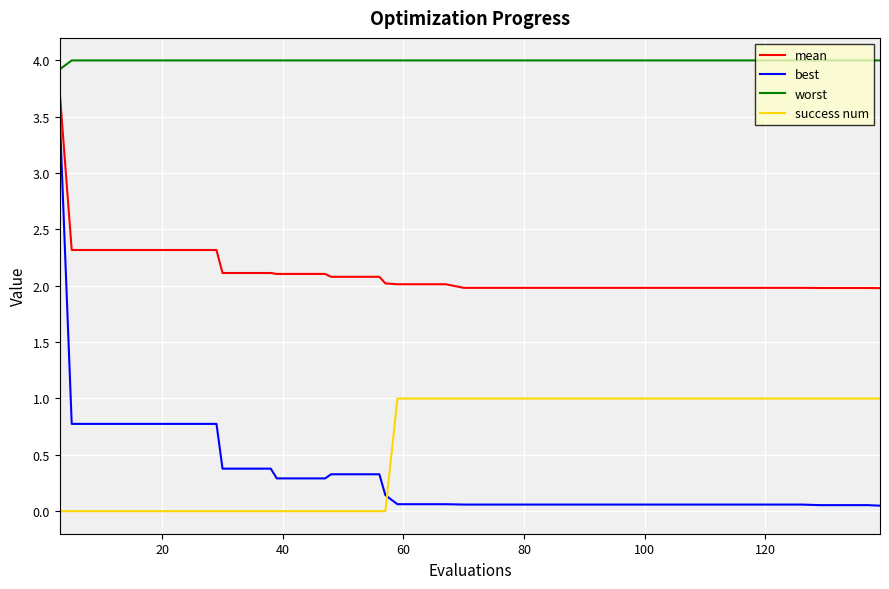

Which series has the largest range (max minus min)?

best